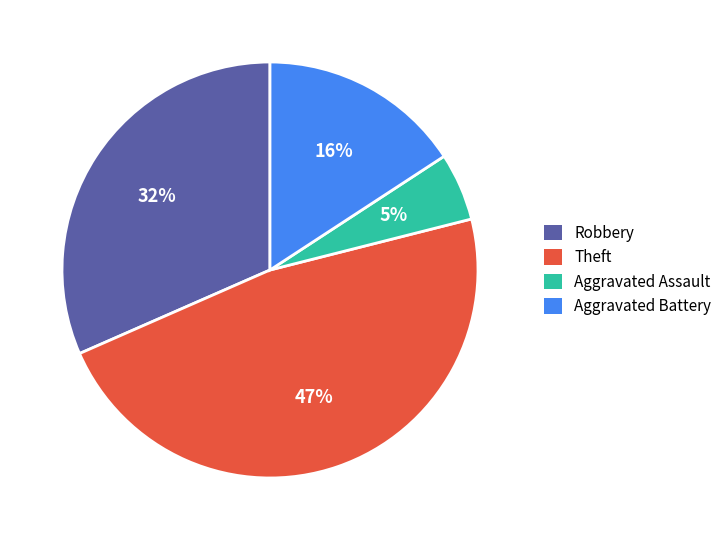

Is there any slice that represents more than half of the pie?

No